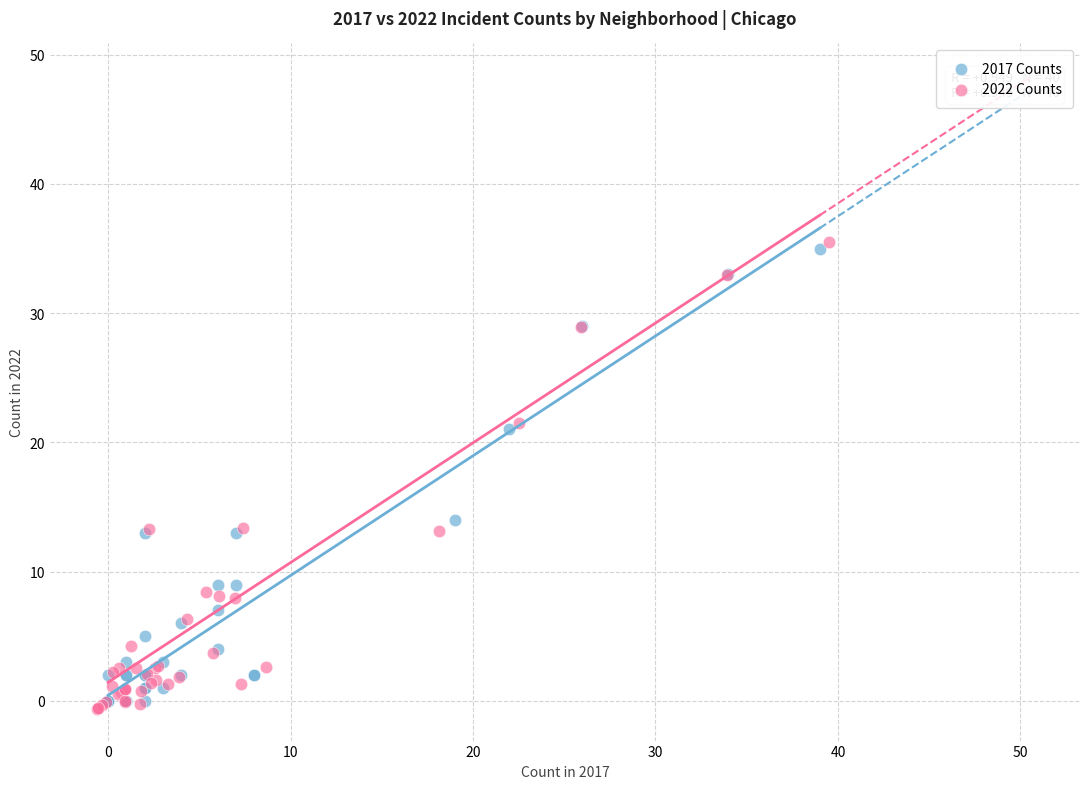

Which series contains the lowest Y value?

2022 Counts